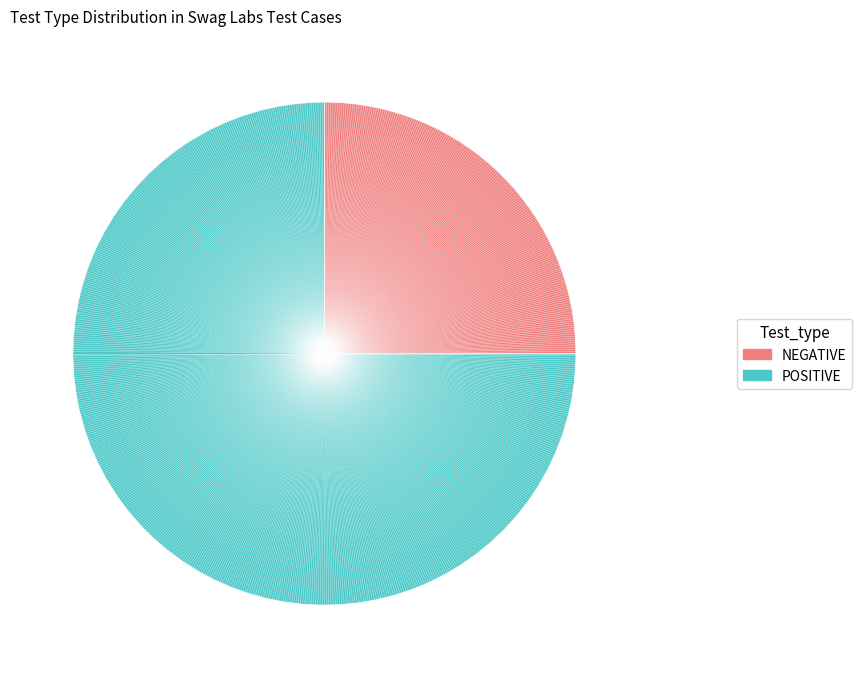

Is there any slice that represents more than half of the pie?

Yes